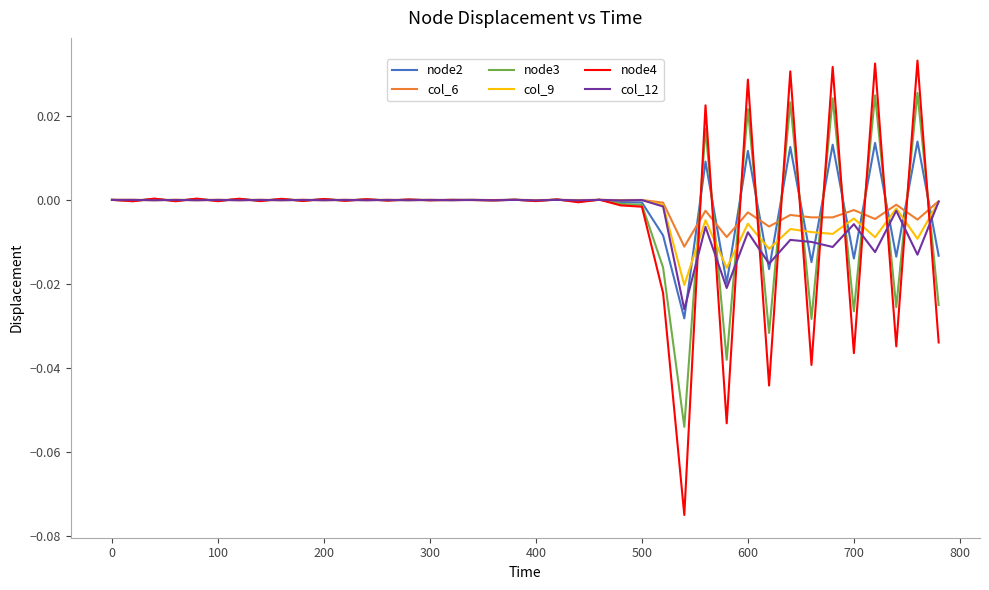

Which series has the largest range (max minus min)?

node4